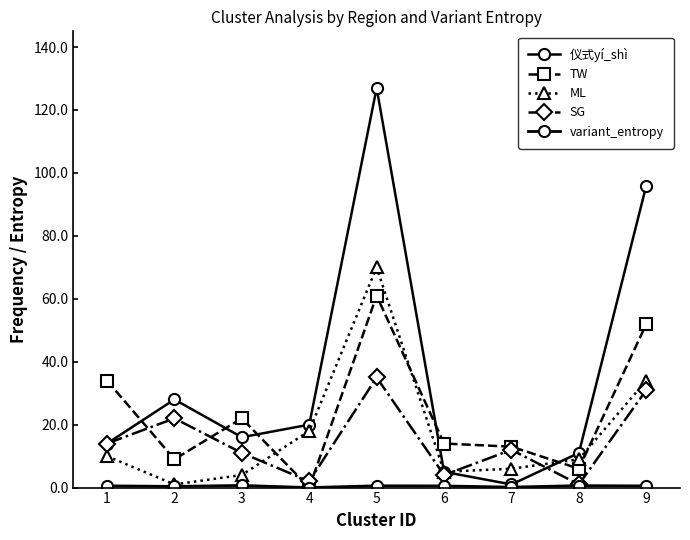

At 2, list the series in order from smallest to largest.

variant_entropy, ML, TW, SG, 仪式yí_shì